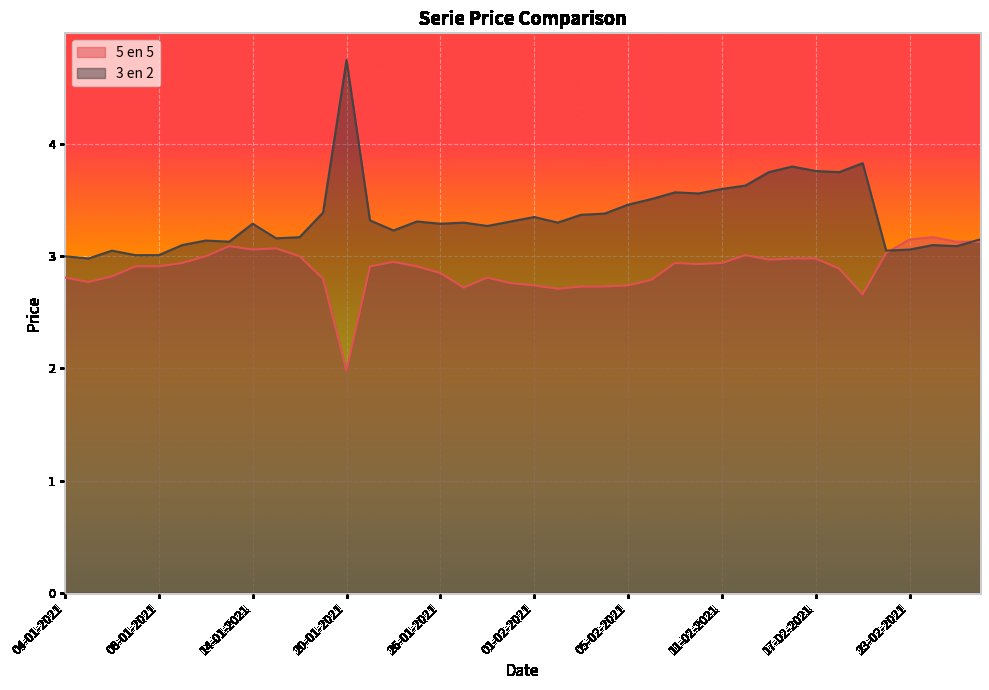

What is the difference between the maximum and minimum values in the 3 en 2 series?

1.8